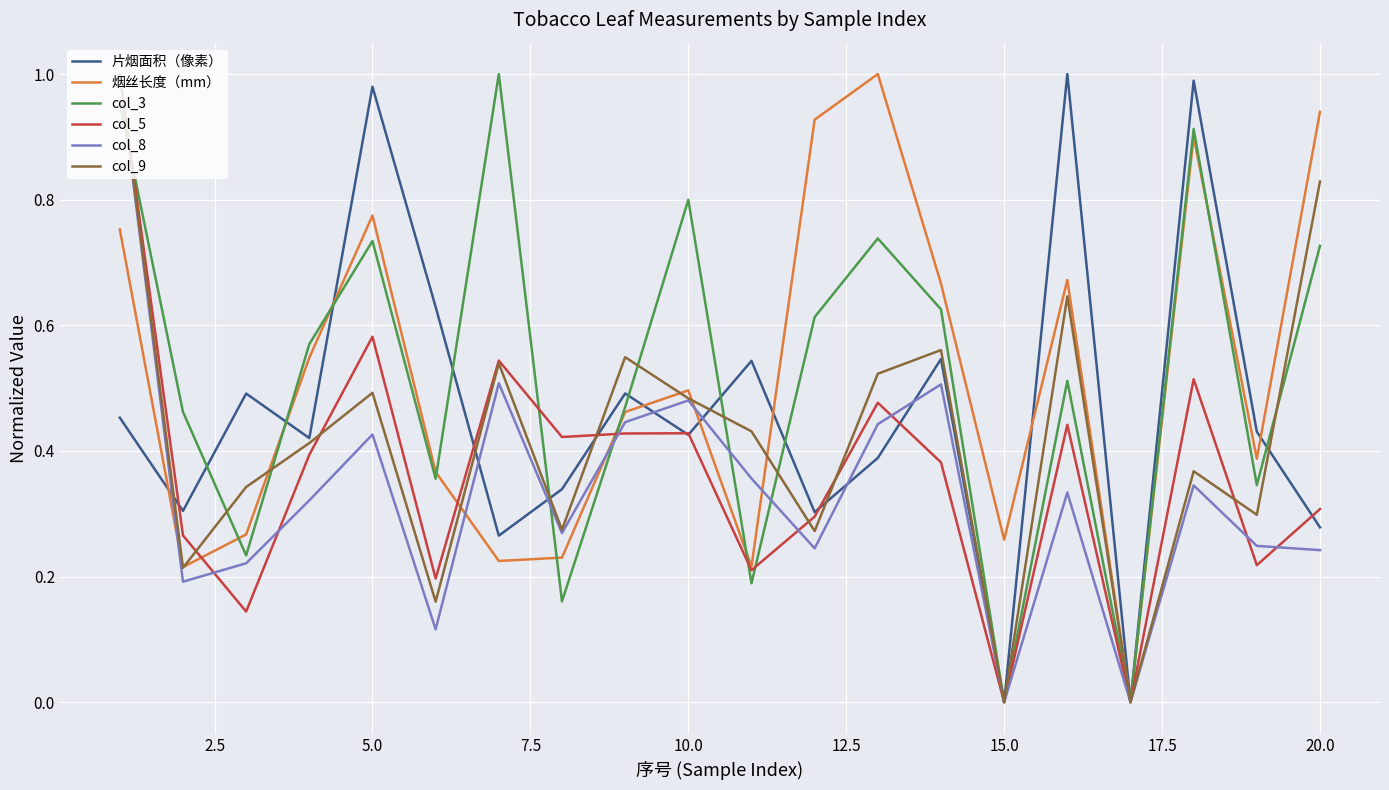

How many lines are shown in the chart?

6